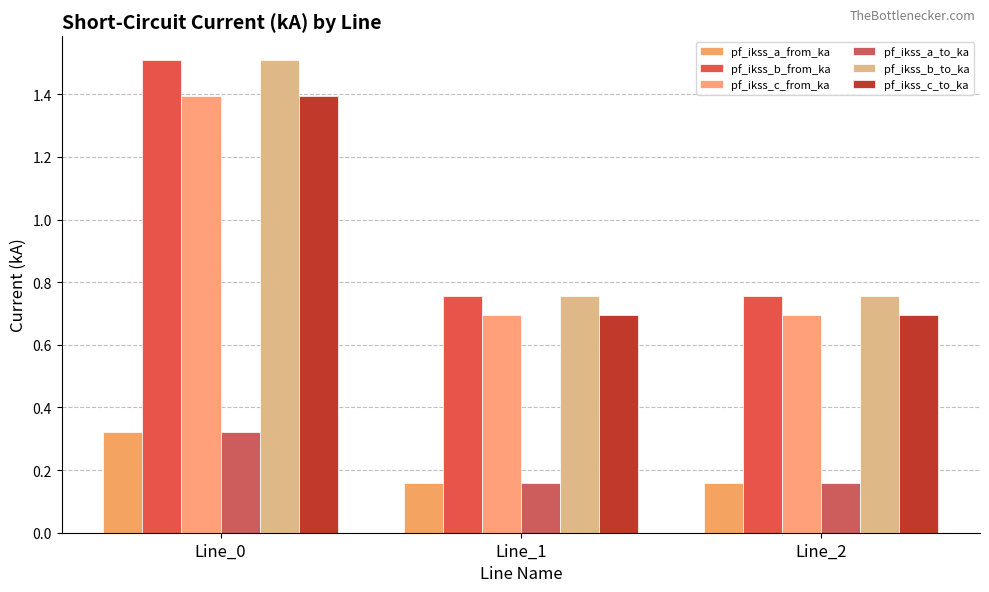

Count the pf_ikss_a_to_ka values in the range 0 to 1.

3